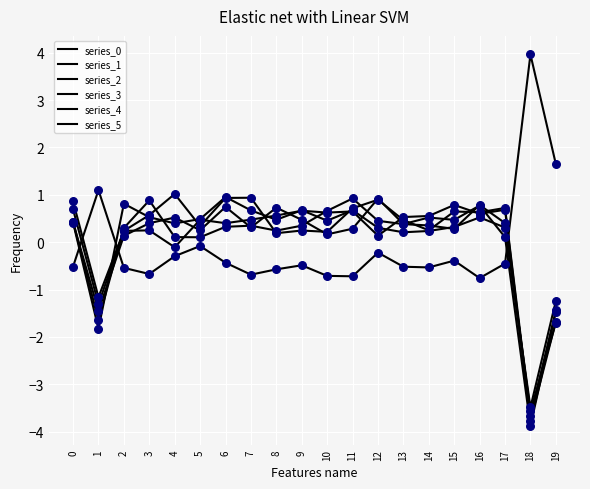

Is this an area chart (filled region under the line)?

No